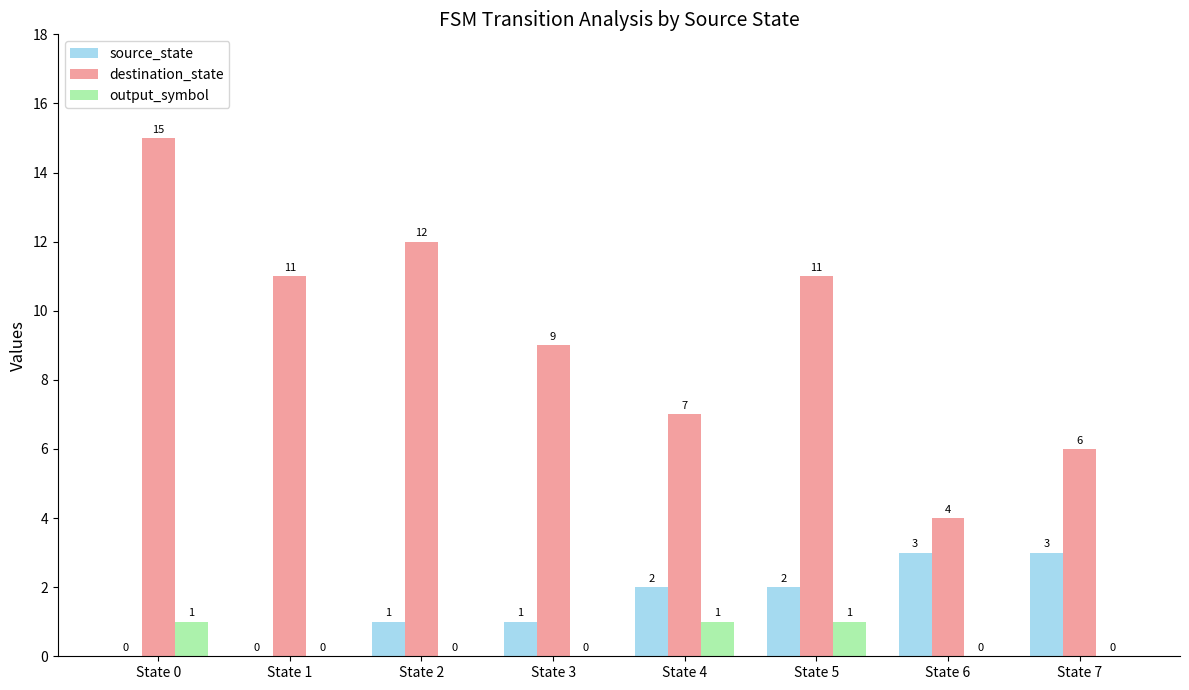

What is the greatest value displayed?

15